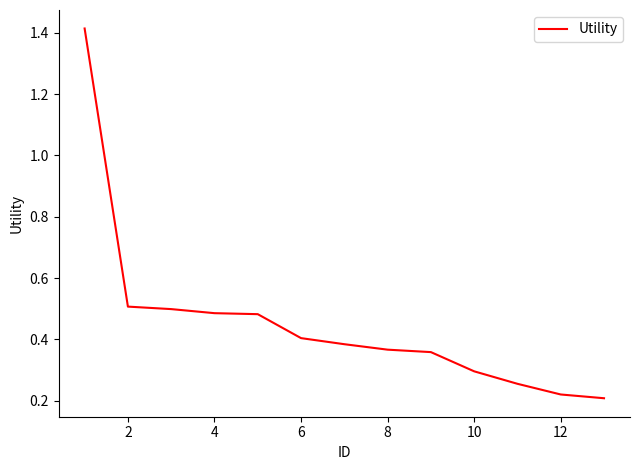

What is the difference between the maximum and minimum values?

1.2